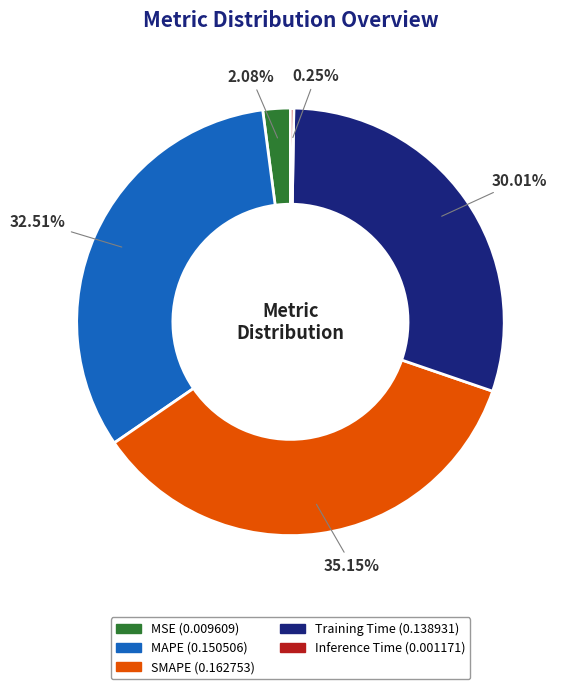

Which category has the biggest portion of the pie?

SMAPE